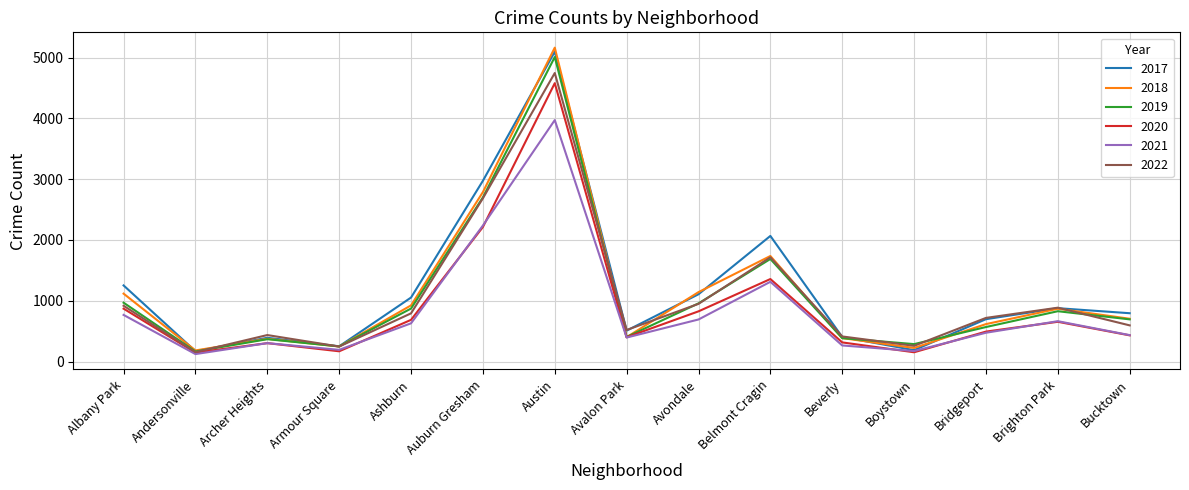

True or false: 2019 and 2017 intersect in this chart.

True